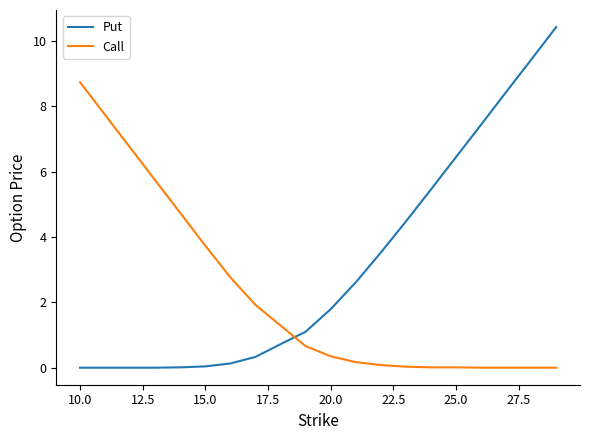

What is the maximum value shown in the chart?

10.4